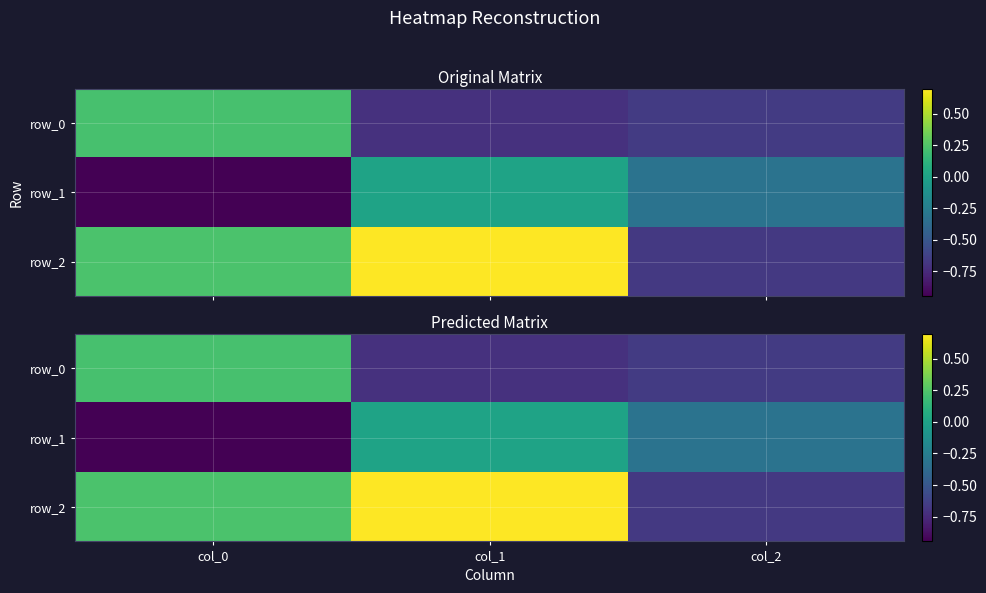

How many values in the row_1 series exceed 0?

1